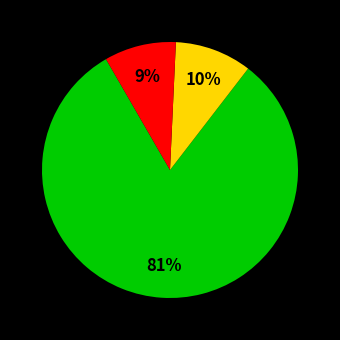

Count the number of slices in the pie.

3